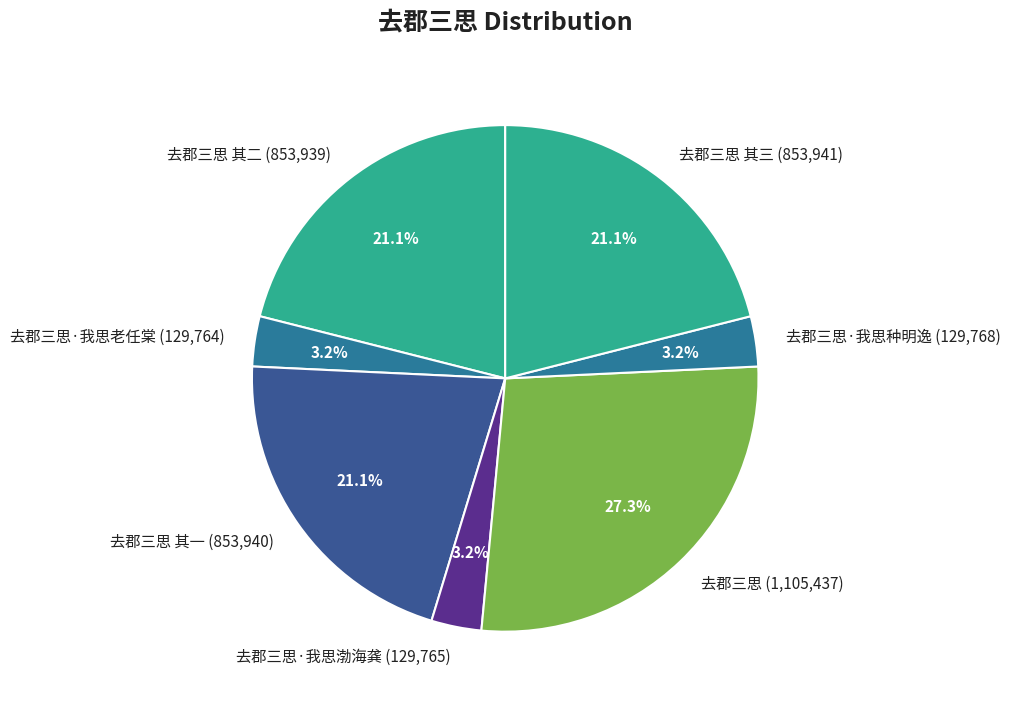

Is 去郡三思·我思种明逸 (129,768) the majority of the pie?

No